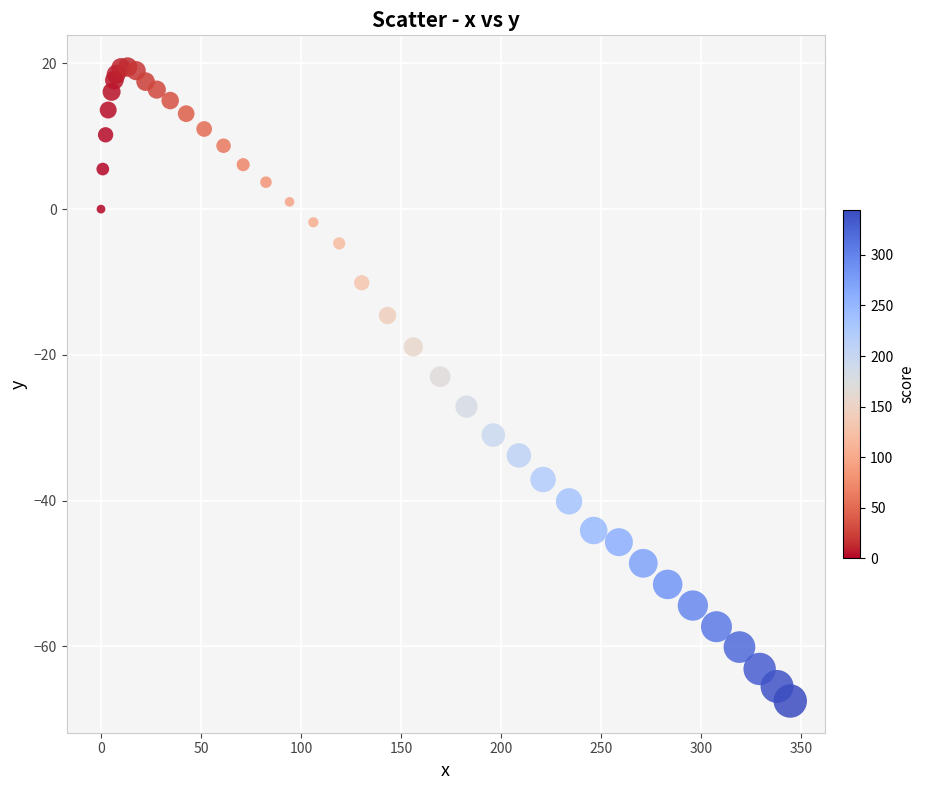

What Y value in the scatter plot is closest to -24?

-23.0